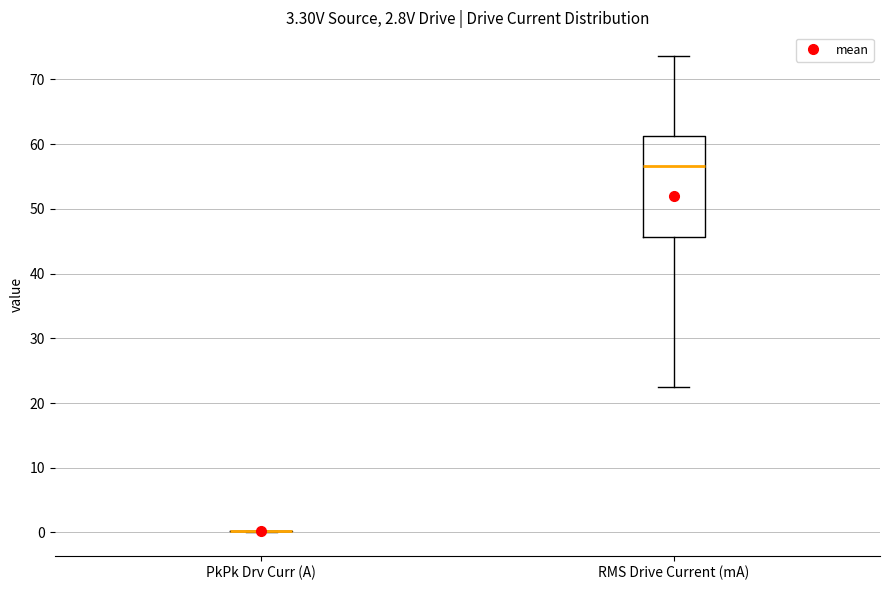

Comparing the boxes themselves (not the whiskers), which one is the tallest?

RMS Drive Current (mA)